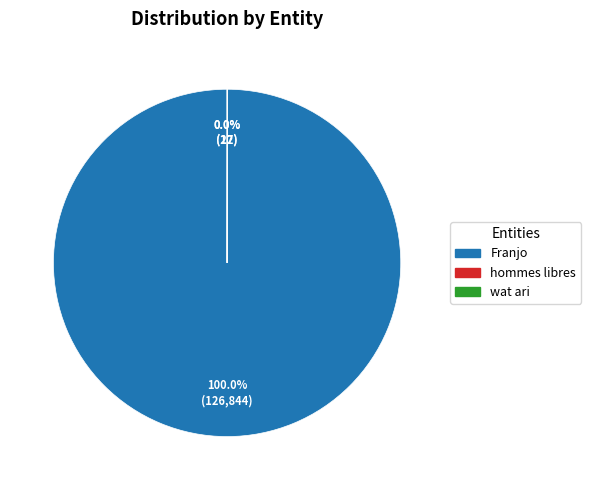

Does any single category account for the majority?

Yes